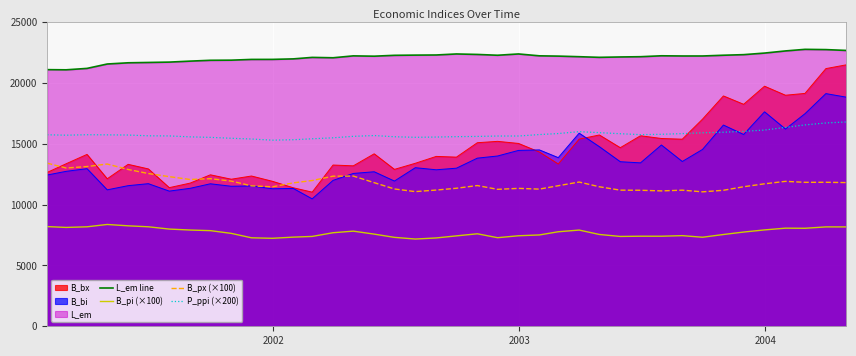

True or false: L_em line and B_px (×100) cross at least once.

False